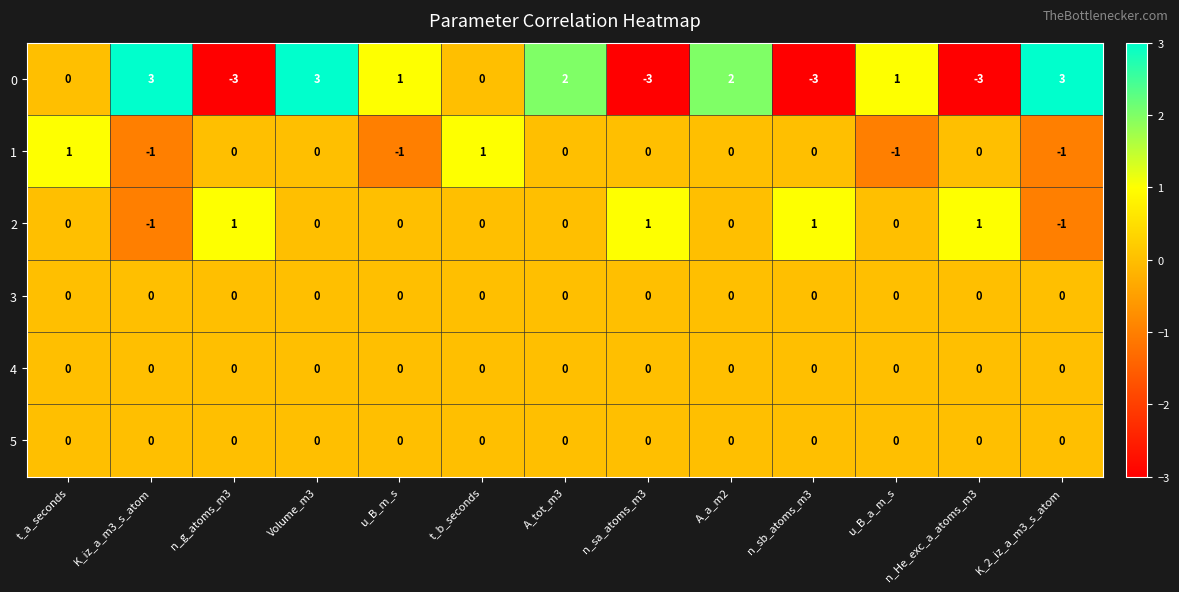

At how many categories does at least one series exceed 0?

13